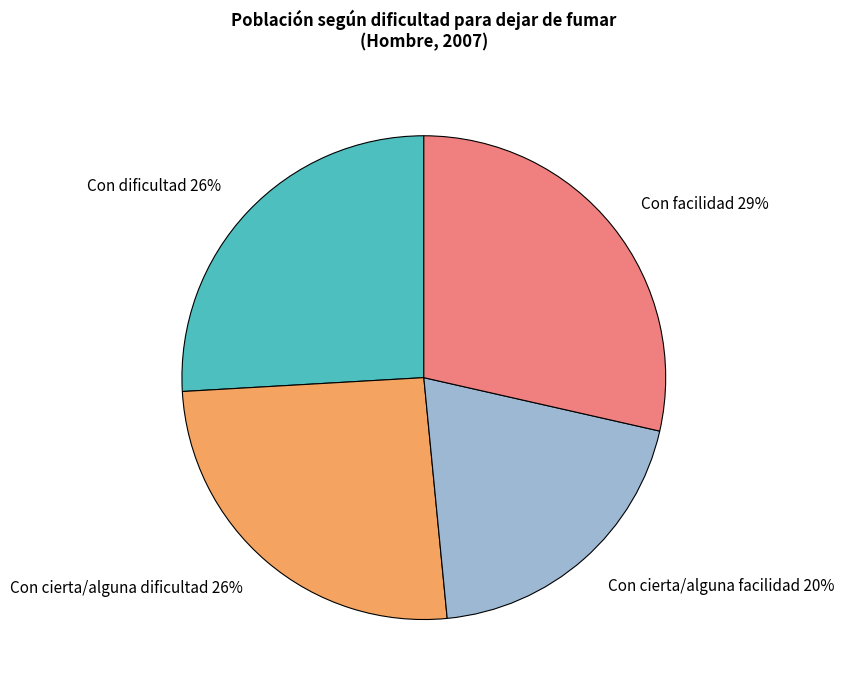

The Con dificultad slice represents 32% of the pie. True or false?

False